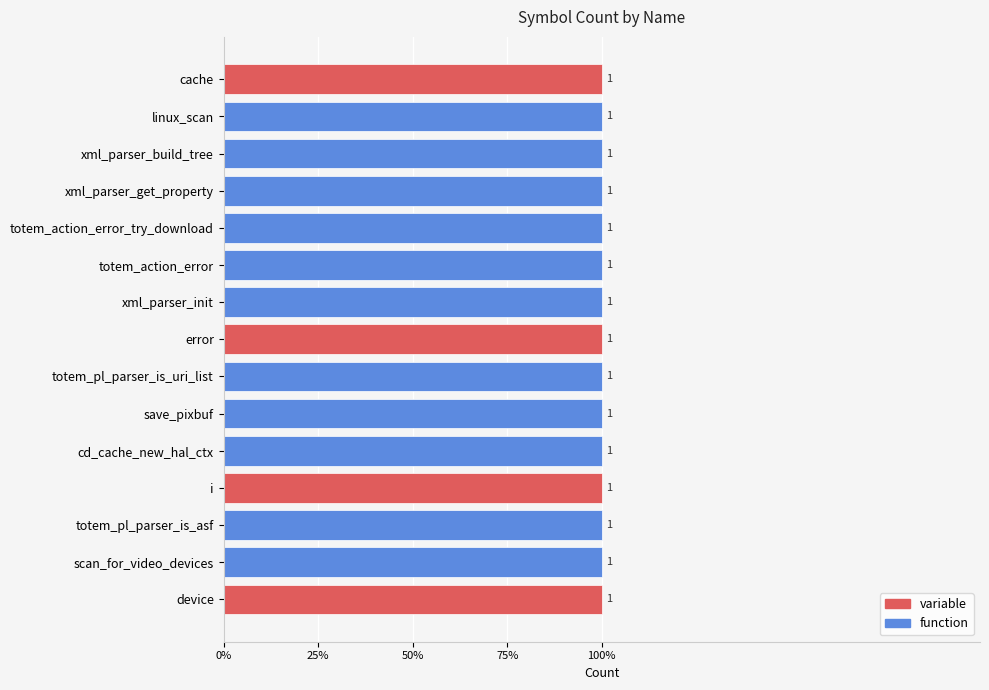

List the series in order of their peak value, highest first.

variable, function